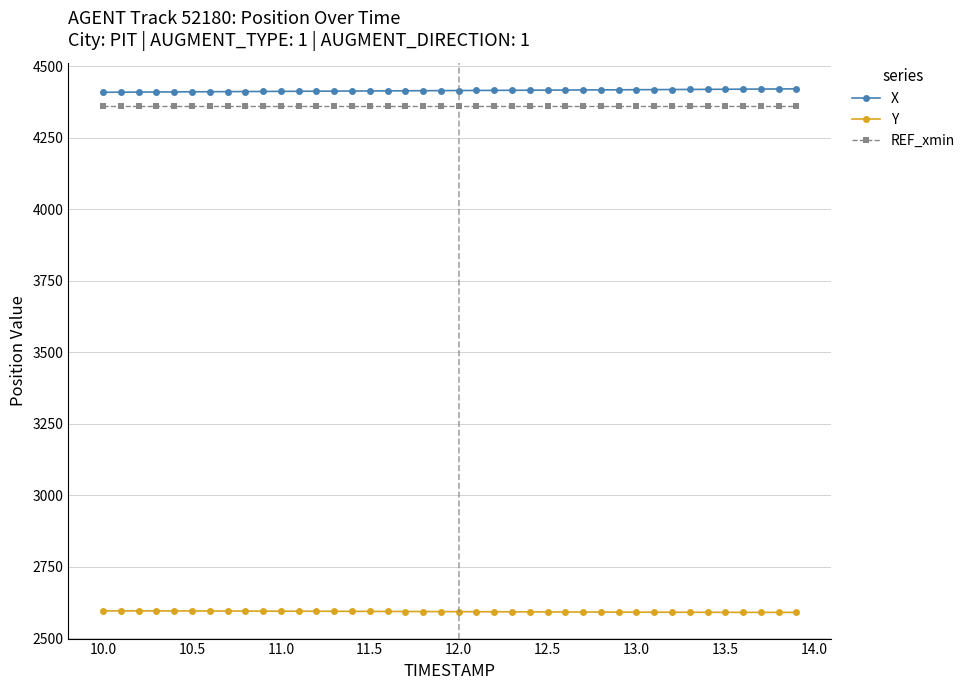

What is the smallest value displayed?

2590.7